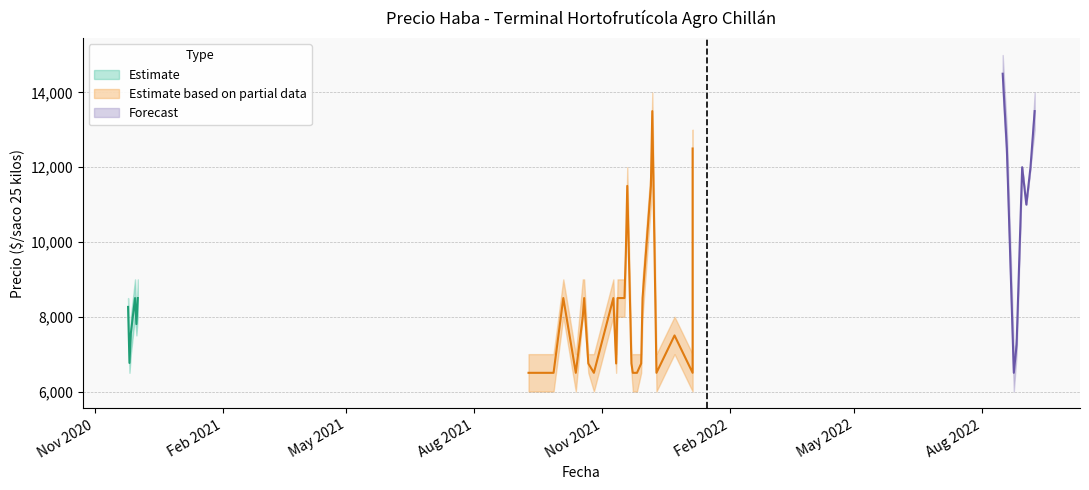

At which category is the sum across all series the highest?

2022-08-16